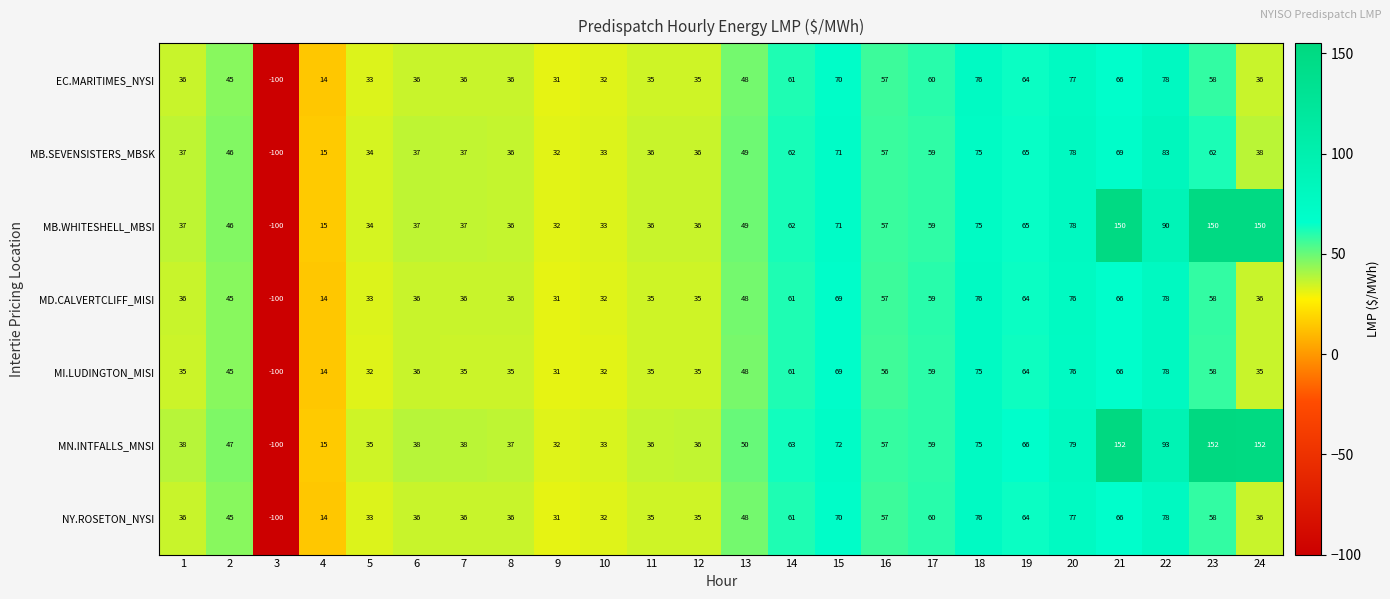

What is the average value of the MB.SEVENSISTERS_MBSK series?

44